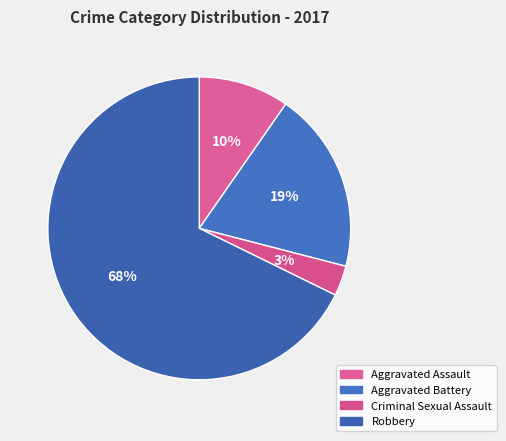

To the nearest percent, what portion does Aggravated Assault represent?

10%